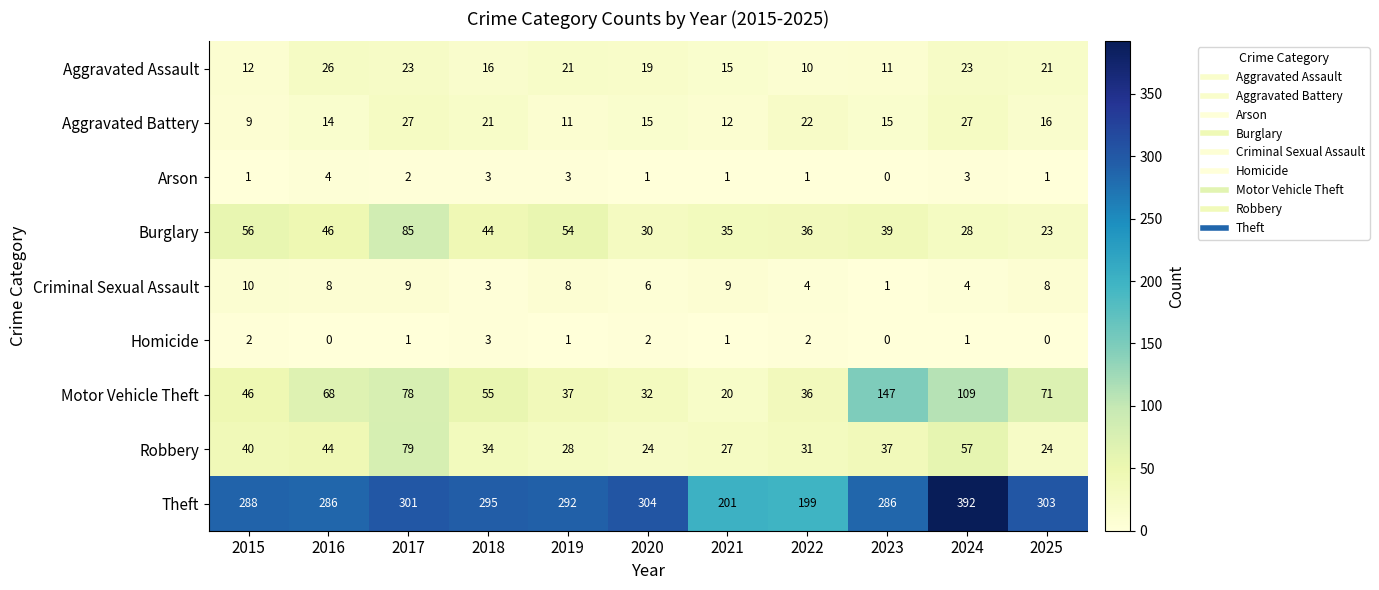

How many series are shown in this chart?

9